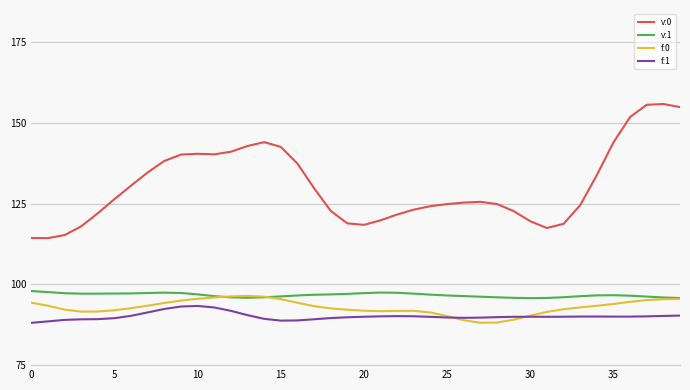

Is this an area chart (filled region under the line)?

No